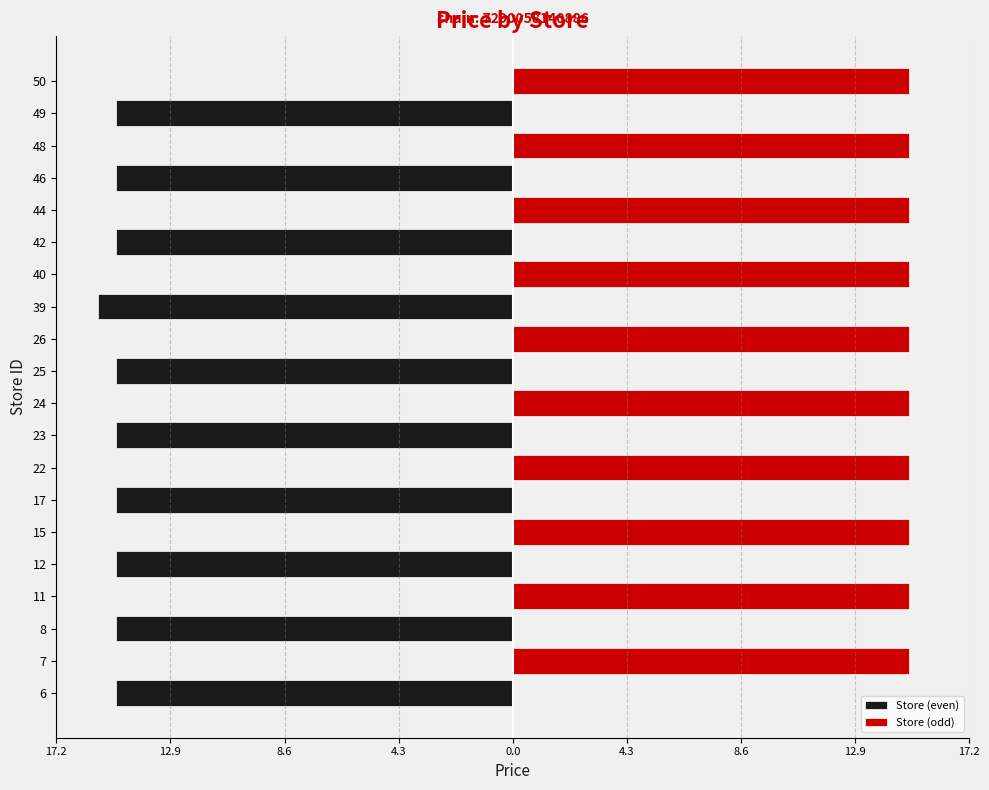

How many distinct data groups are displayed?

2